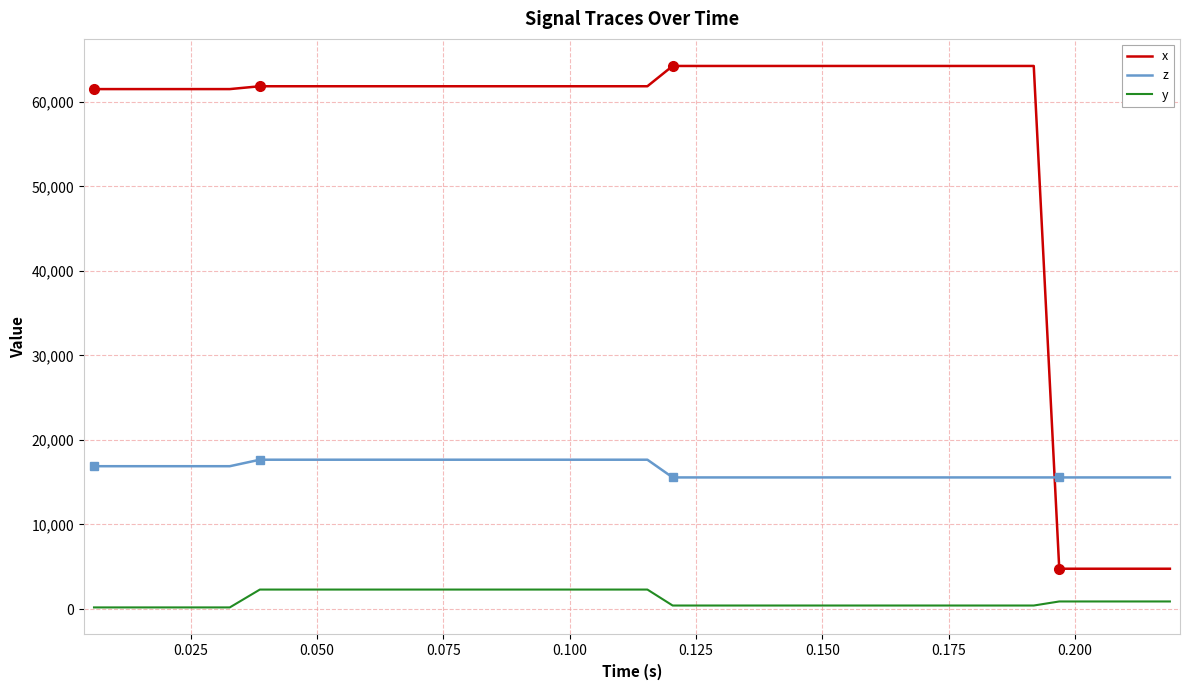

Which series has the largest range (max minus min)?

x